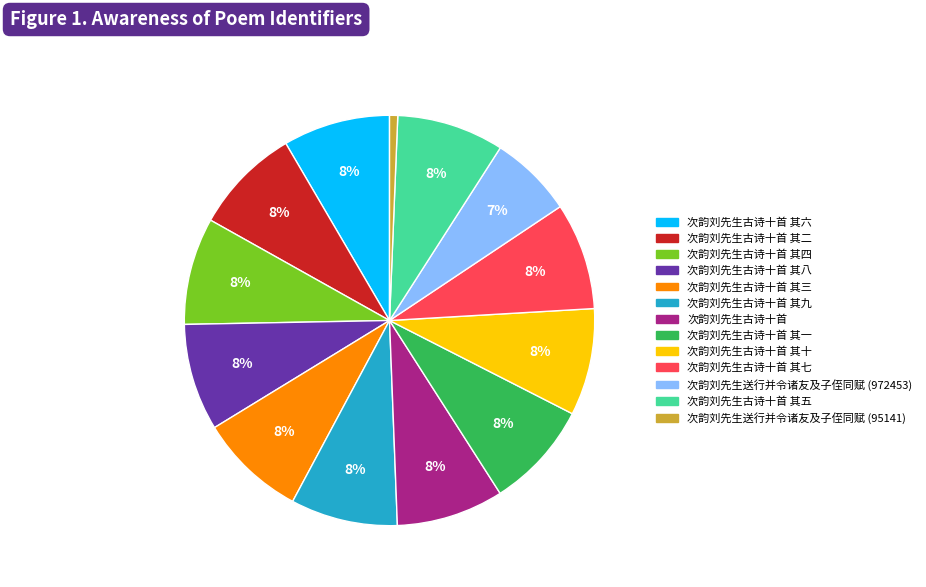

To the nearest percent, what is the average slice percentage?

8%